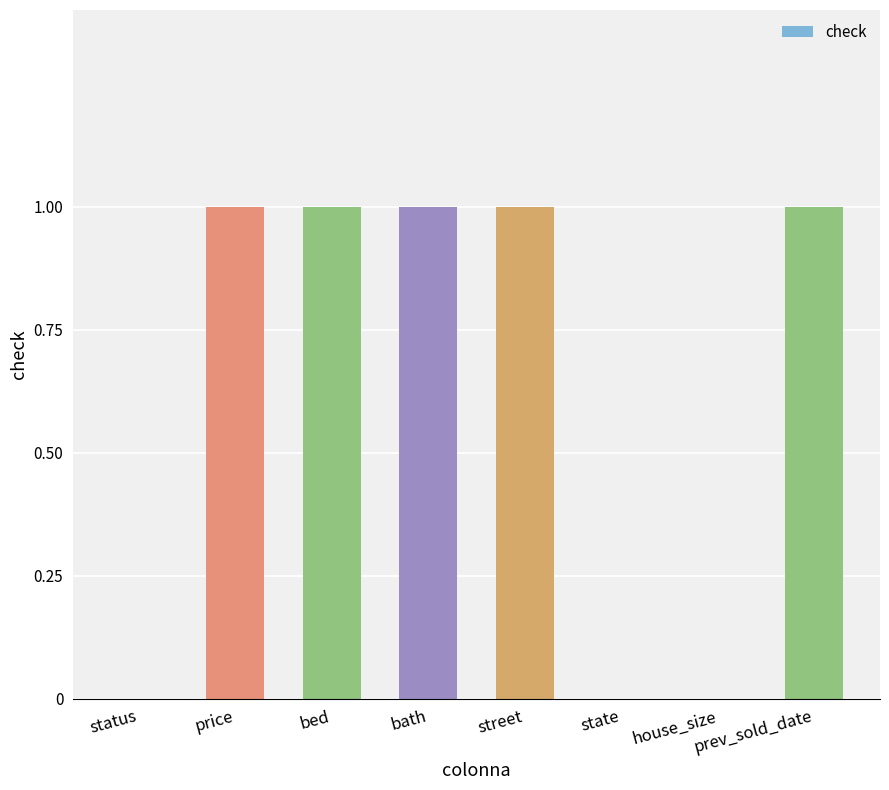

What is the greatest value displayed?

1